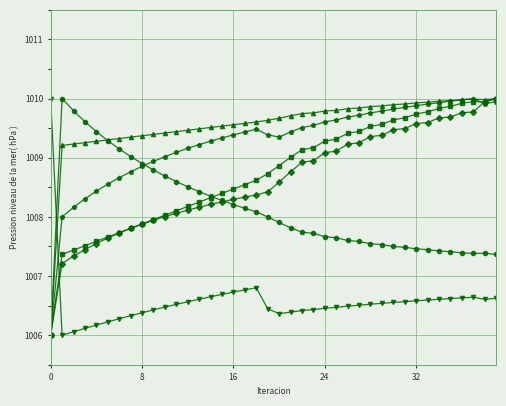

What is the smallest value displayed?

1006.0